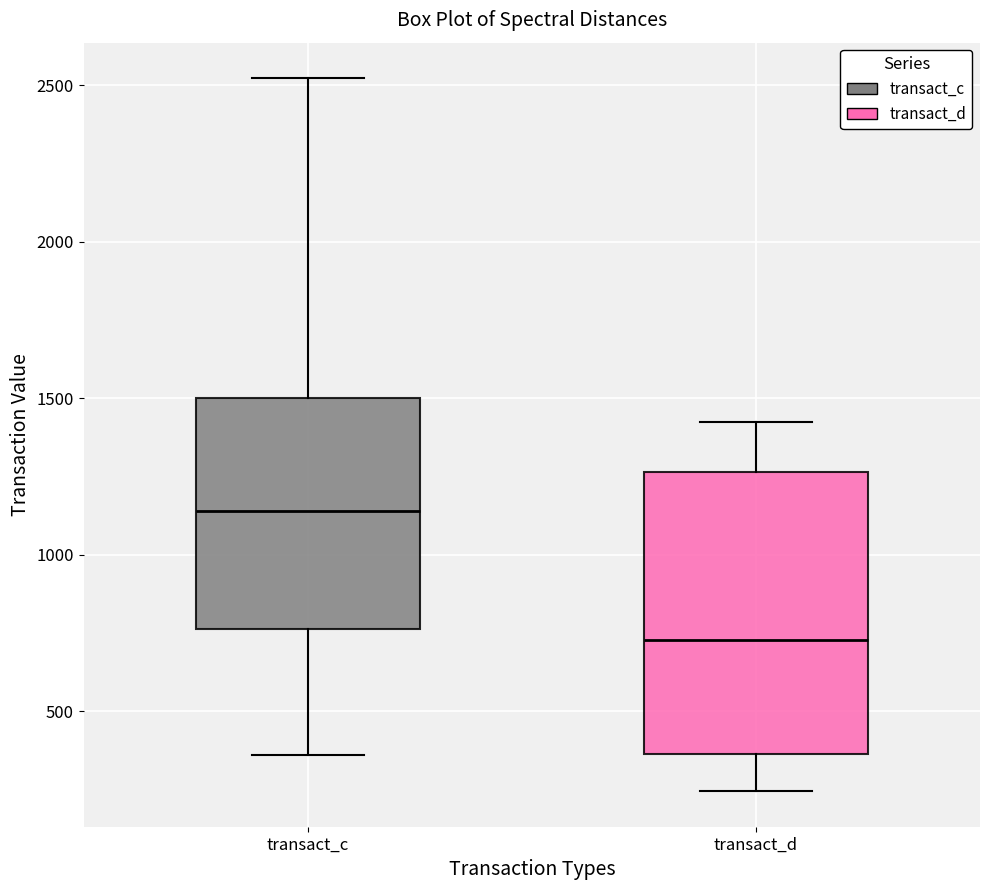

Reading left to right, read every box against the y-axis: the position of its median line, the range the box covers, and the ends of its whiskers. The values are not printed on the chart, so give them approximately, as read against the axis.

transact_c: median 1150, box 750 to 1500, whiskers 350 to 2500
transact_d: median 750, box 350 to 1250, whiskers 250 to 1400